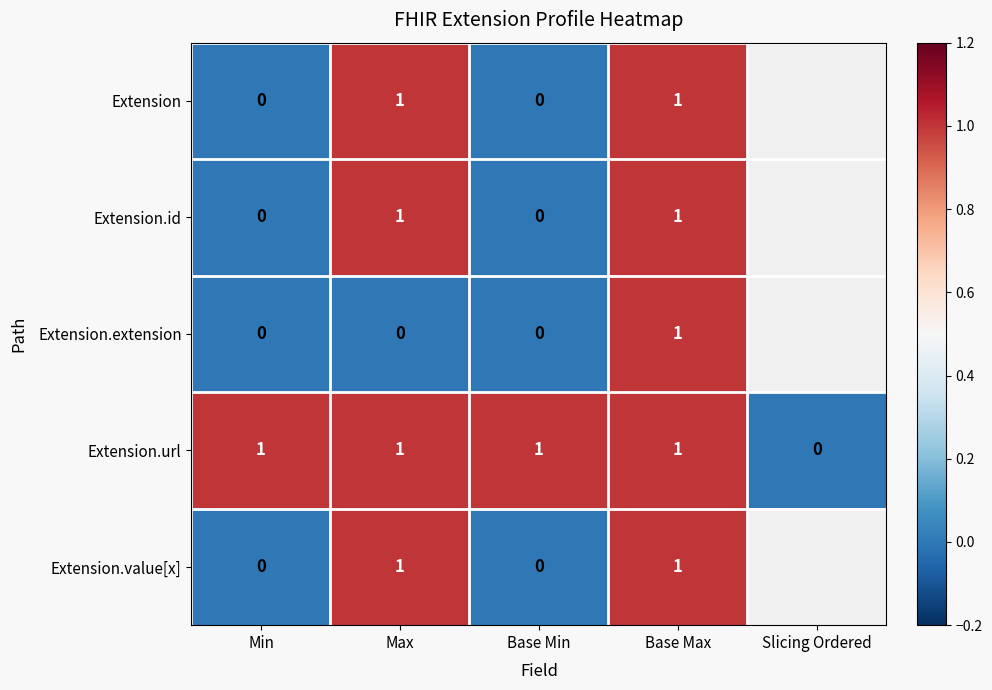

True or false: Extension.id has a value of 0 at Max.

False